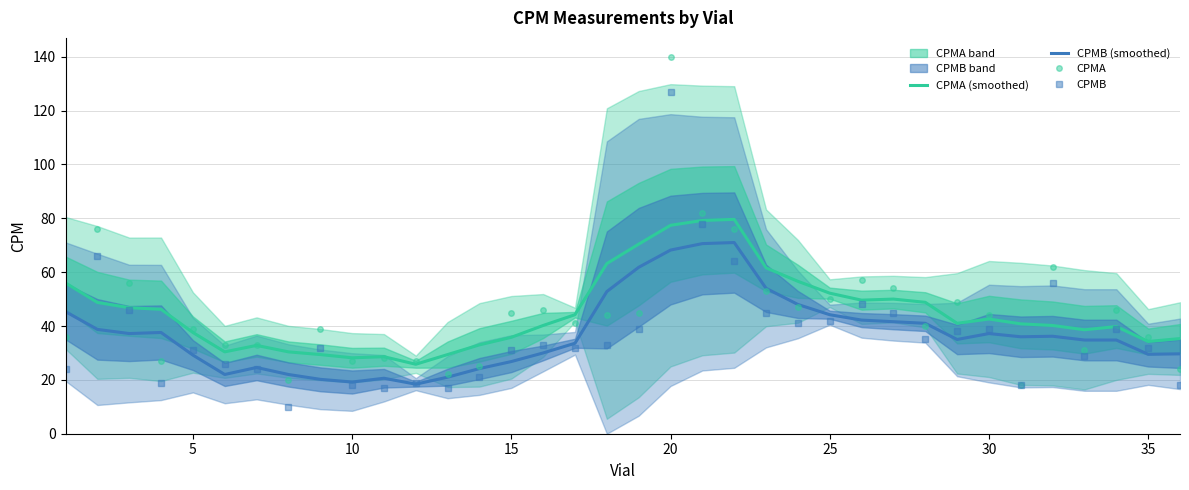

What is the difference between the maximum and minimum values in the CPMA series?

122.0